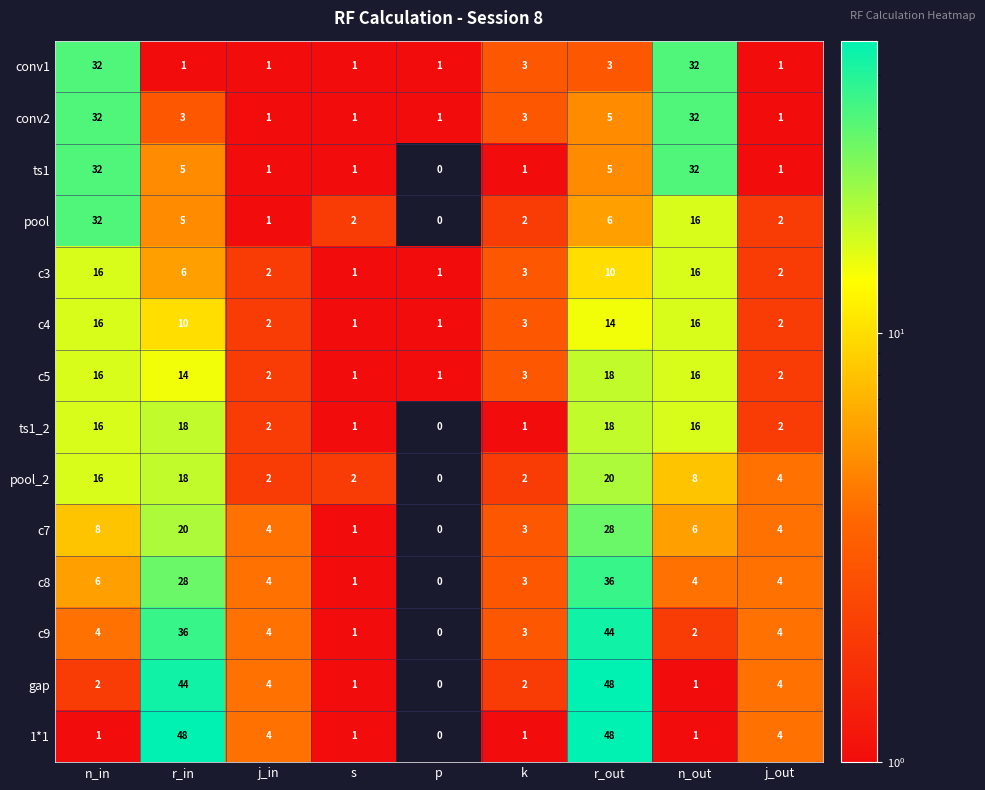

Read the c8 value at r_in.

28